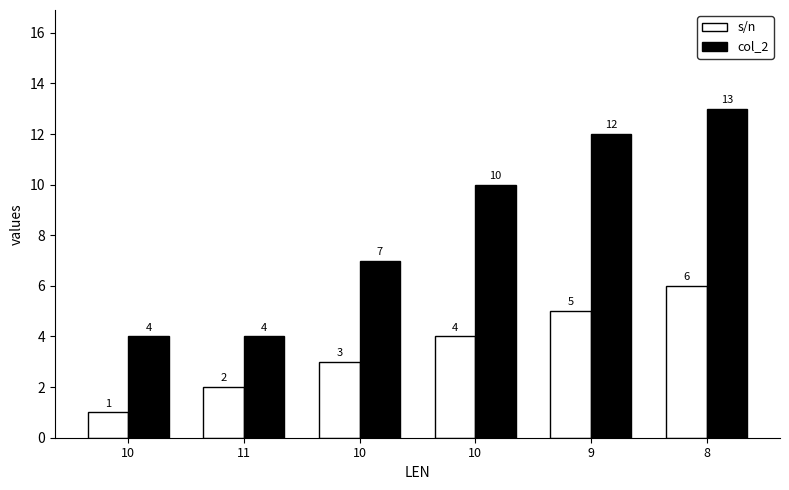

Reading left to right, list all the values displayed in this chart.

s/n: 1	2	3	4	5	6
col_2: 4	4	7	10	12	13